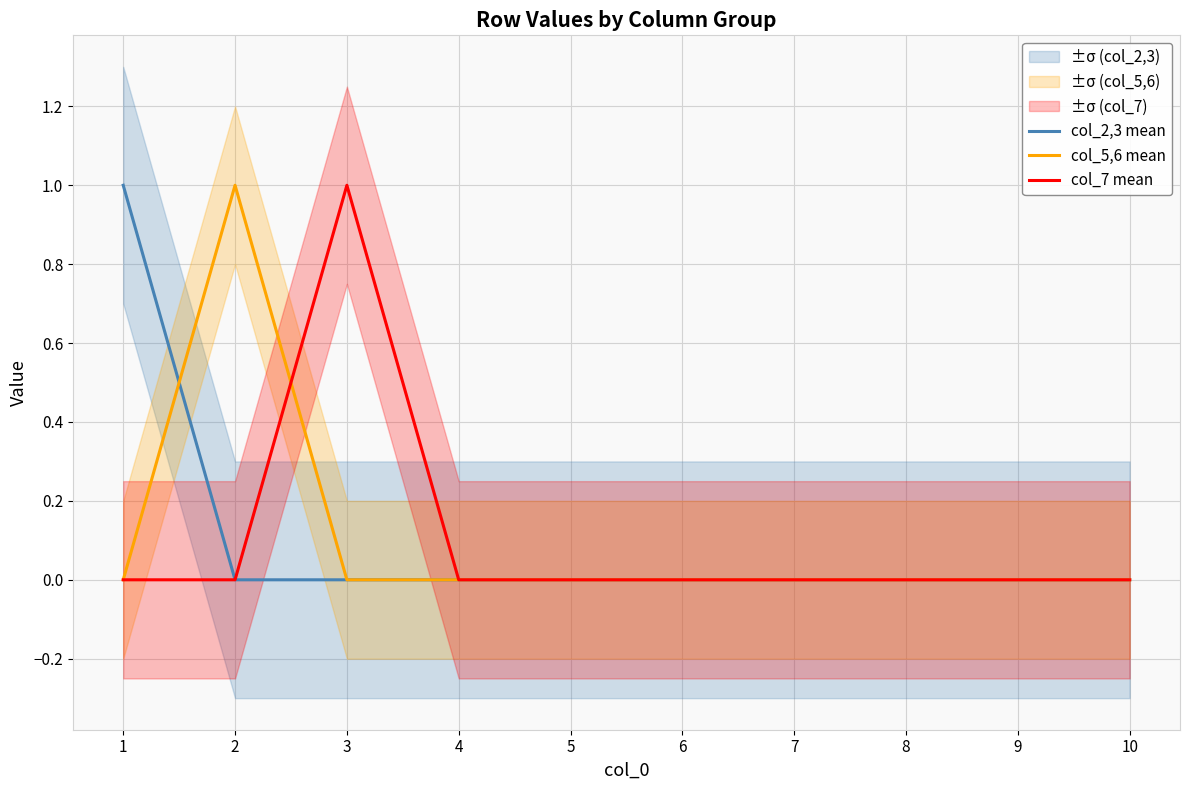

How many interior local peaks does the col_7 mean series have?

1